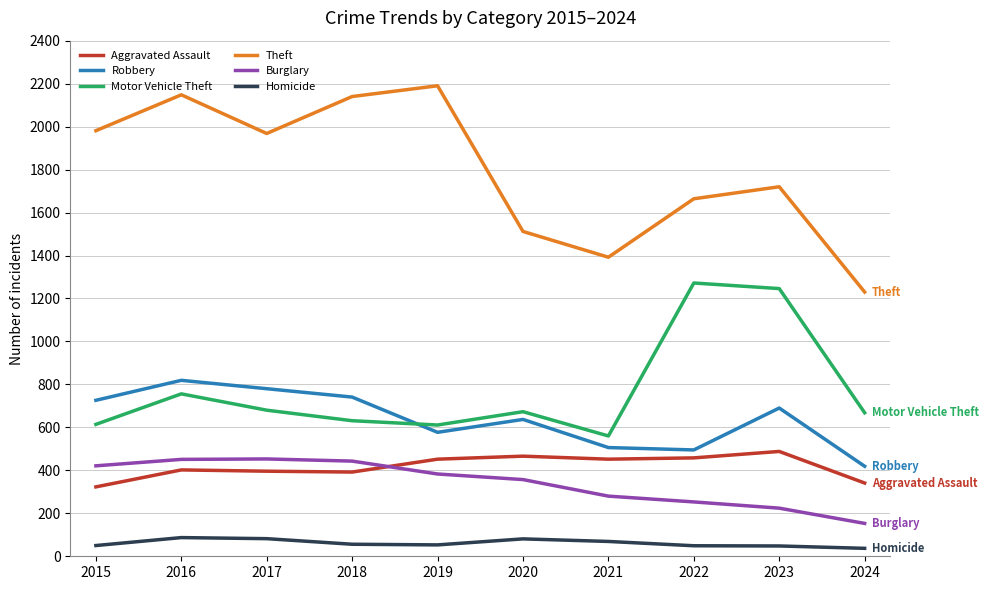

At how many categories does at least one series exceed 365?

10